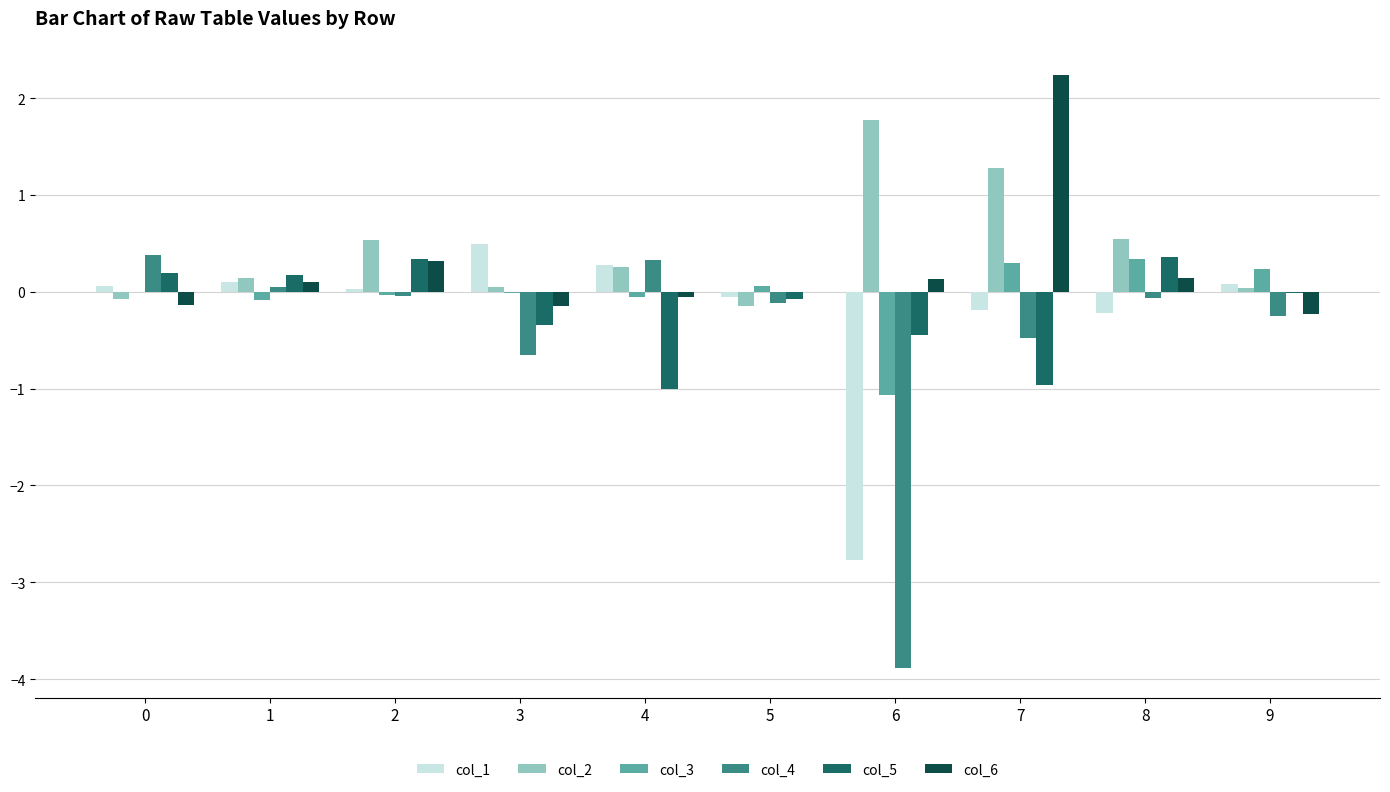

Is the value of col_6 at 7 greater than the value of col_3 at 6?

Yes